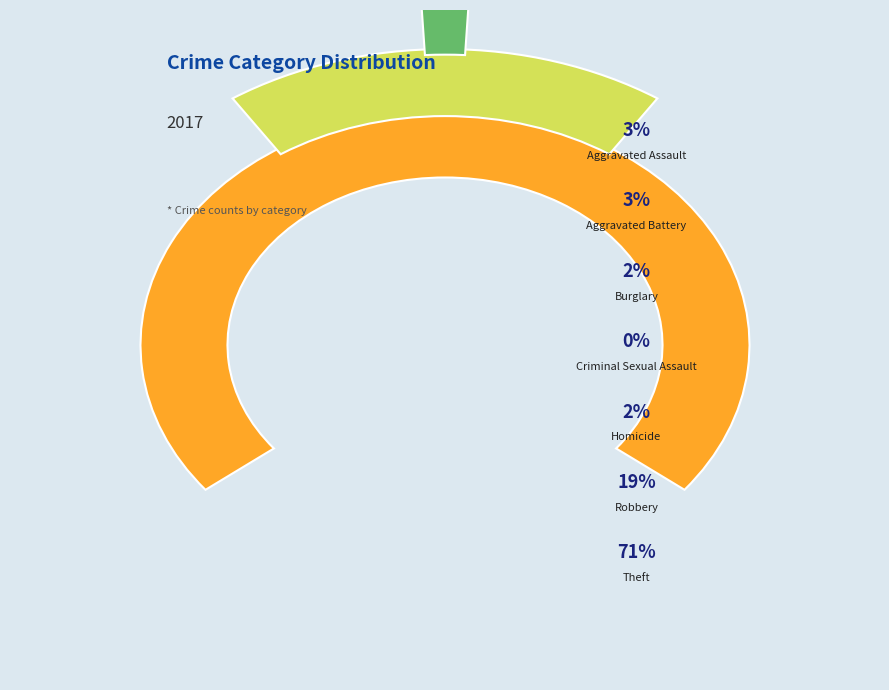

How many slices are in this pie chart?

7